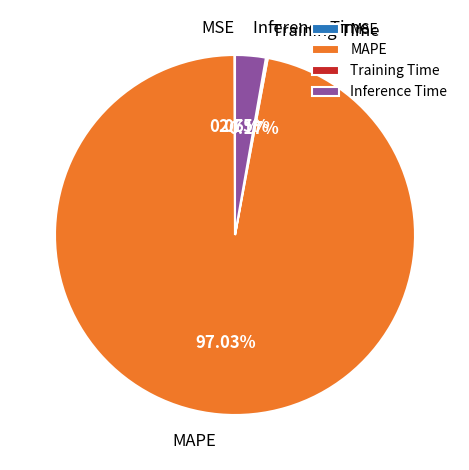

Which slice represents more than half of the pie?

MAPE